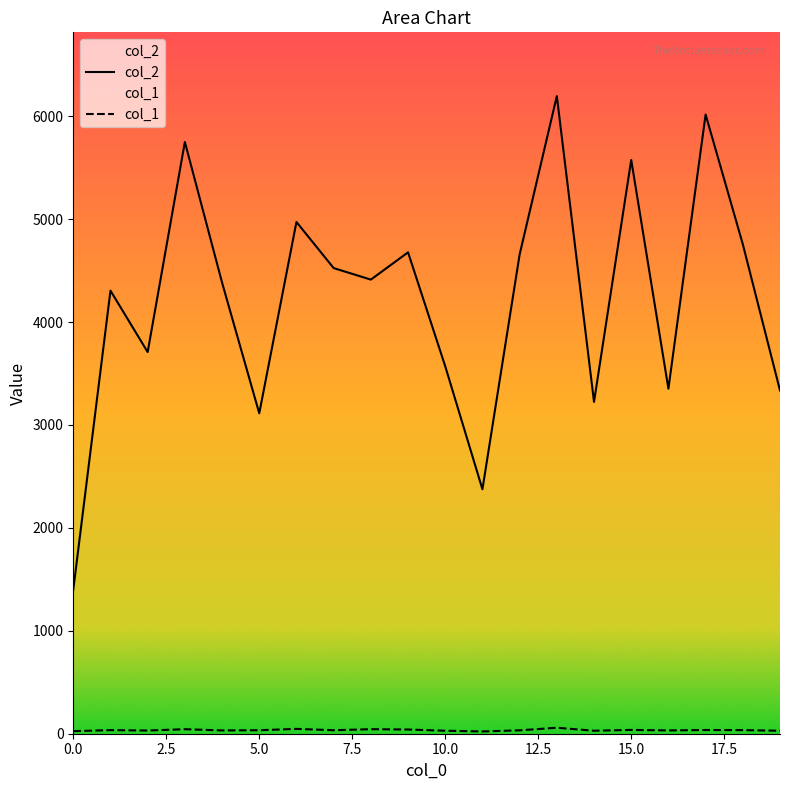

Is it true that col_1 equals 35 at 1?

True